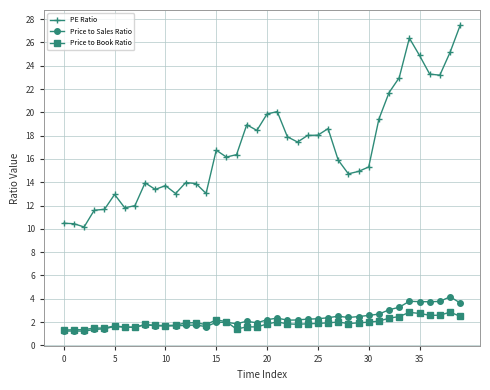

List the series in order of their peak value, highest first.

PE Ratio, Price to Sales Ratio, Price to Book Ratio